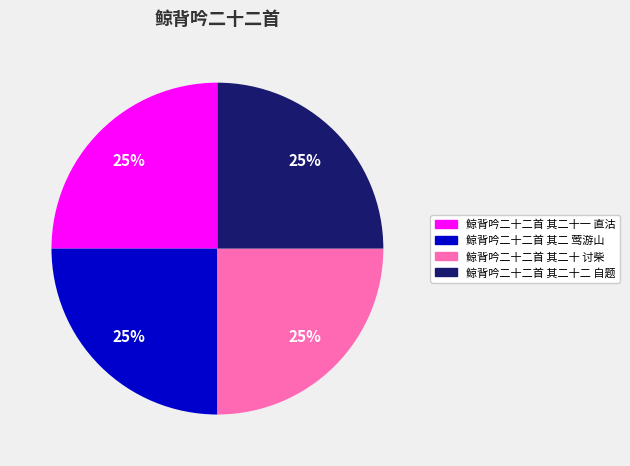

How many segments does this pie chart have?

4